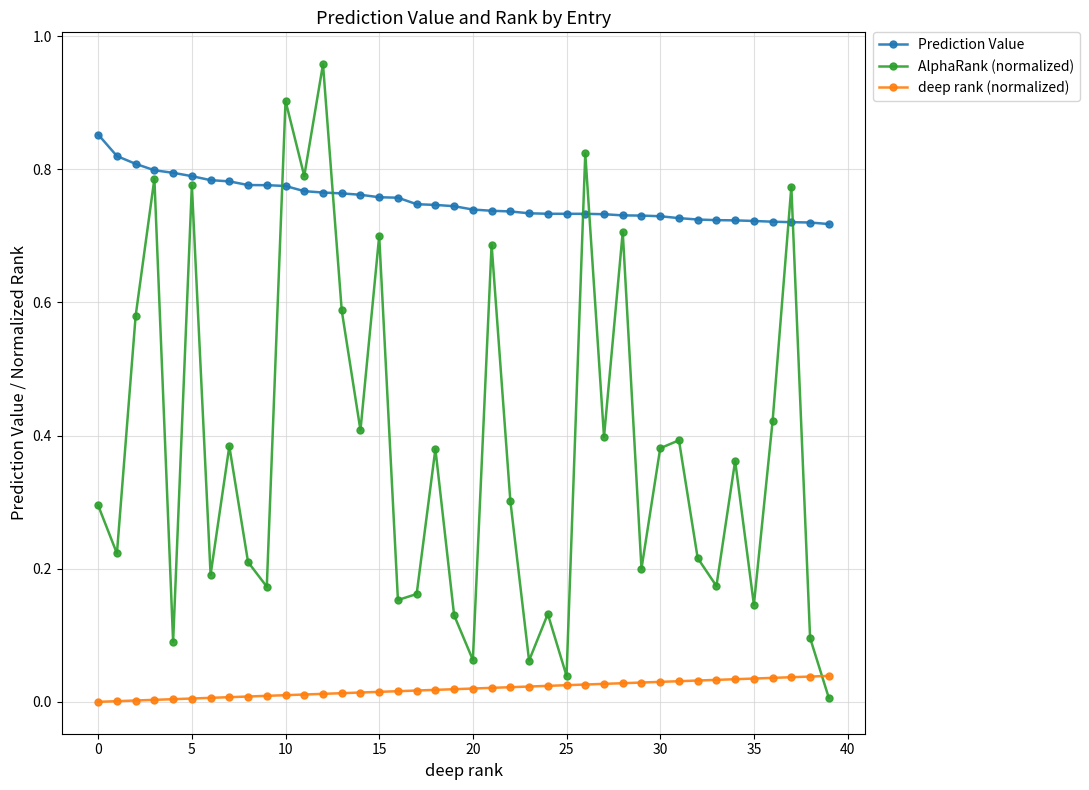

Which series has the widest spread of values?

AlphaRank (normalized)